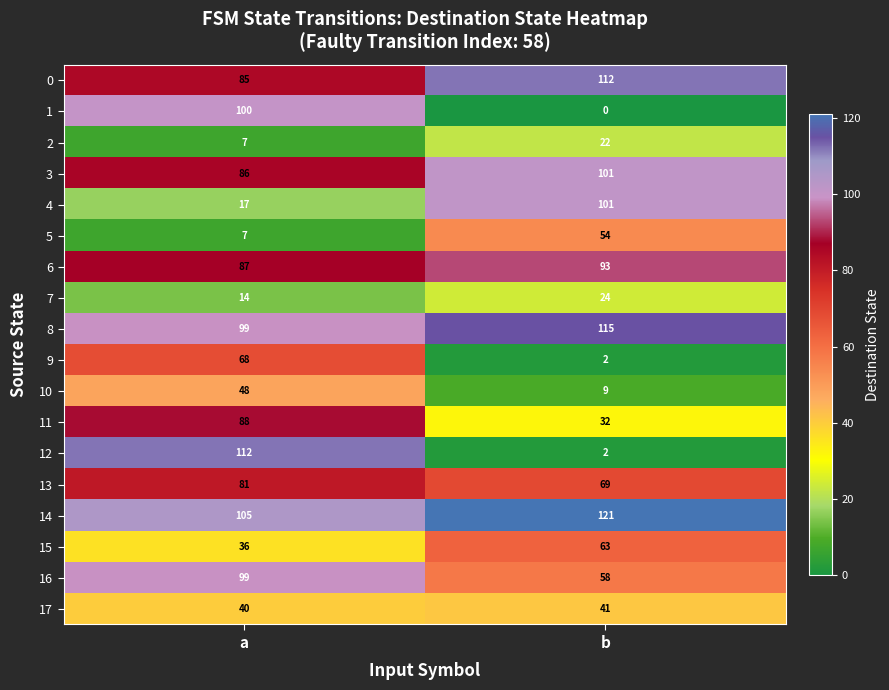

List the labels in order of 13 value, largest first.

a, b